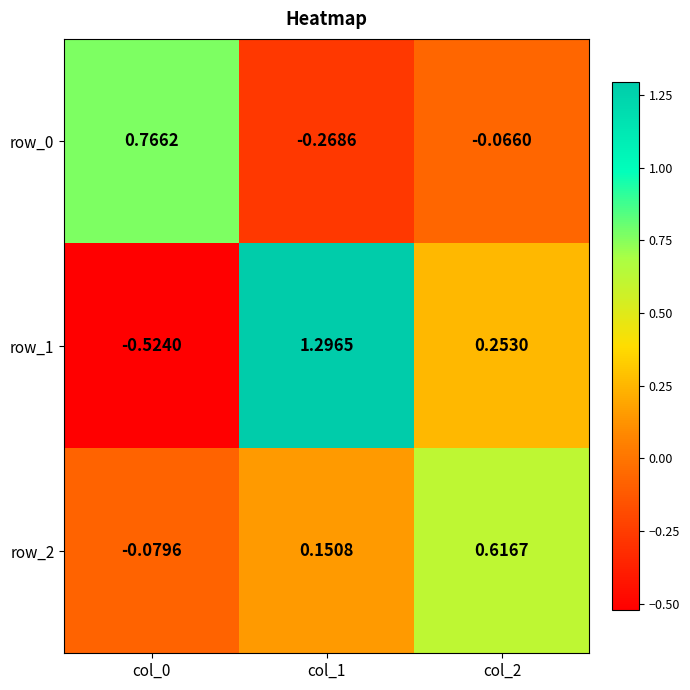

How many positive values does the row_2 series have?

2